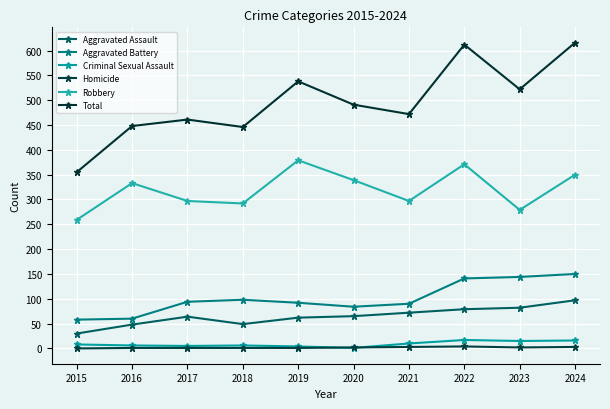

True or false: Aggravated Assault has more than 0 interior local peaks.

True